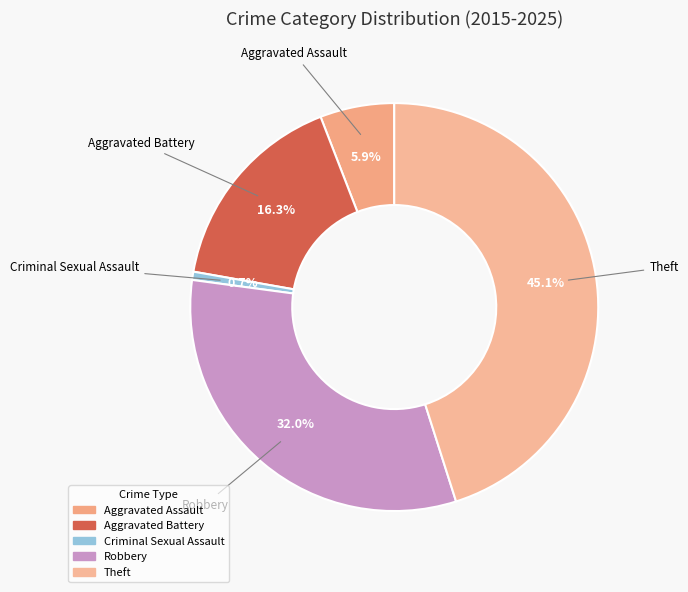

To the nearest percent, what is the difference between the Aggravated Battery and Theft slice percentages?

29%